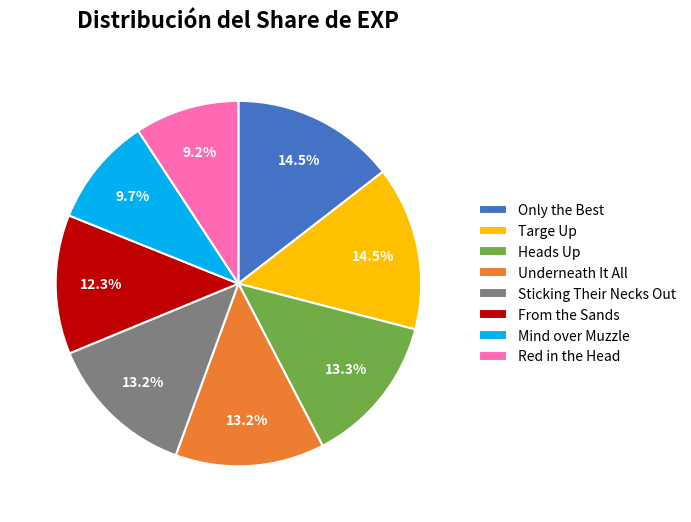

How much of the chart is everything except Red in the Head?

90.8%